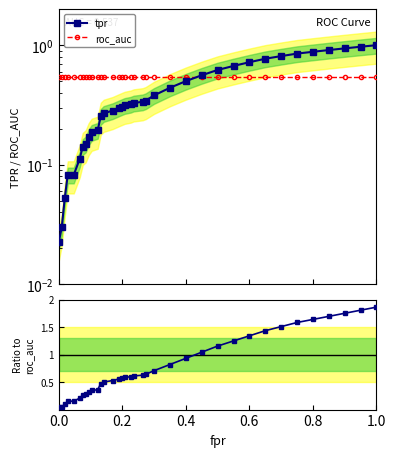

How many intersections are there between tpr/roc_auc and roc_auc?

1